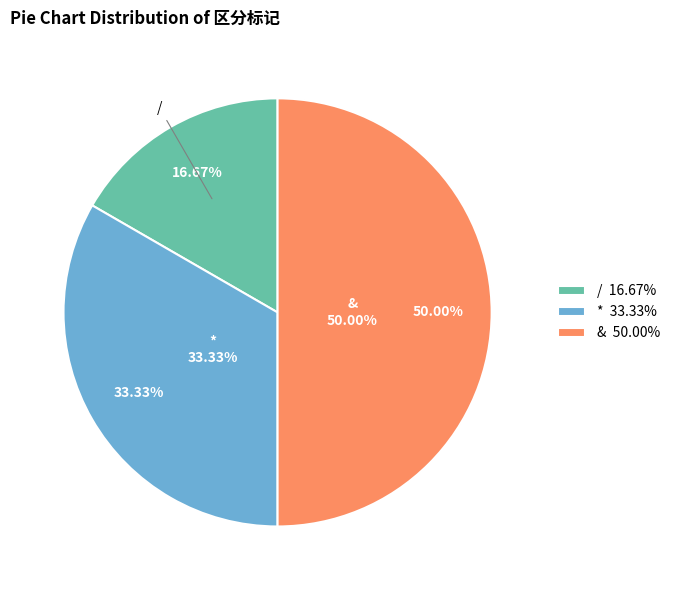

Which slice is the largest?

&